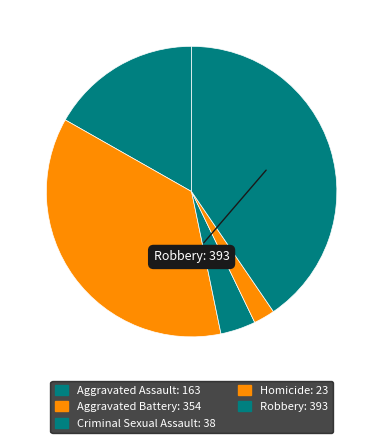

What percentage is the Aggravated Battery slice, to the nearest percent?

36%